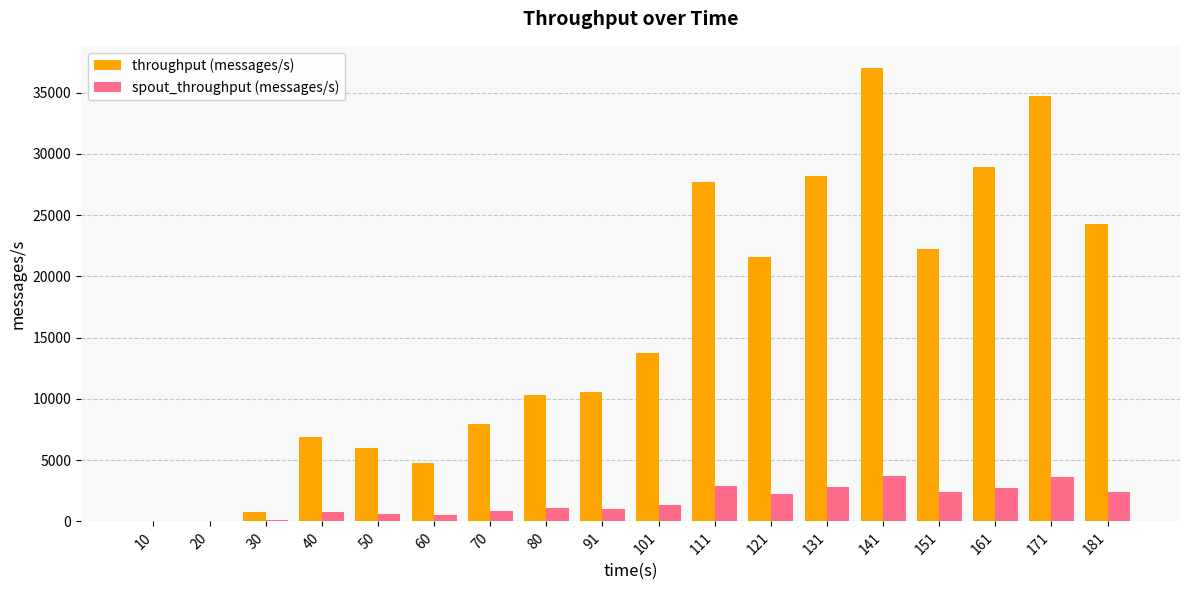

Between 80 and 131, which series saw the biggest shift?

throughput (messages/s)